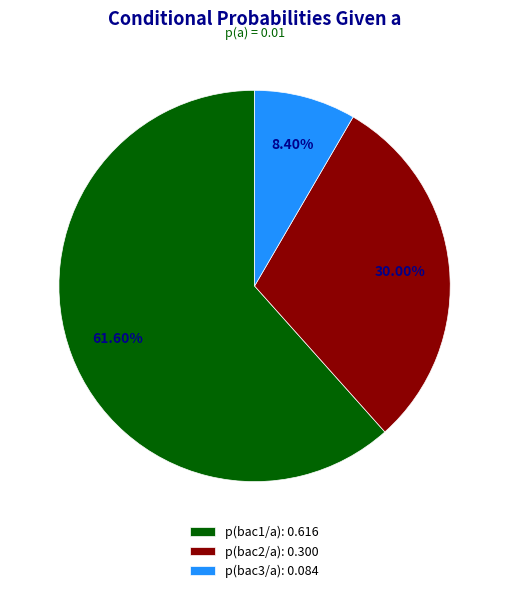

Which has a higher value, p(bac1/a) or p(bac2/a)?

p(bac1/a)